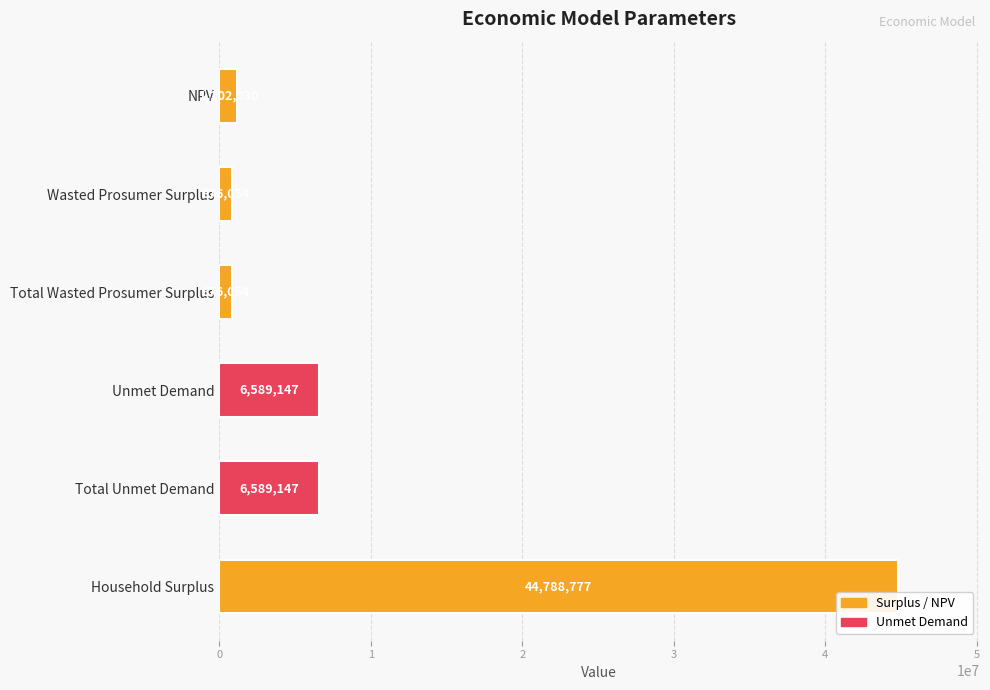

What is the average value?

10153534.9